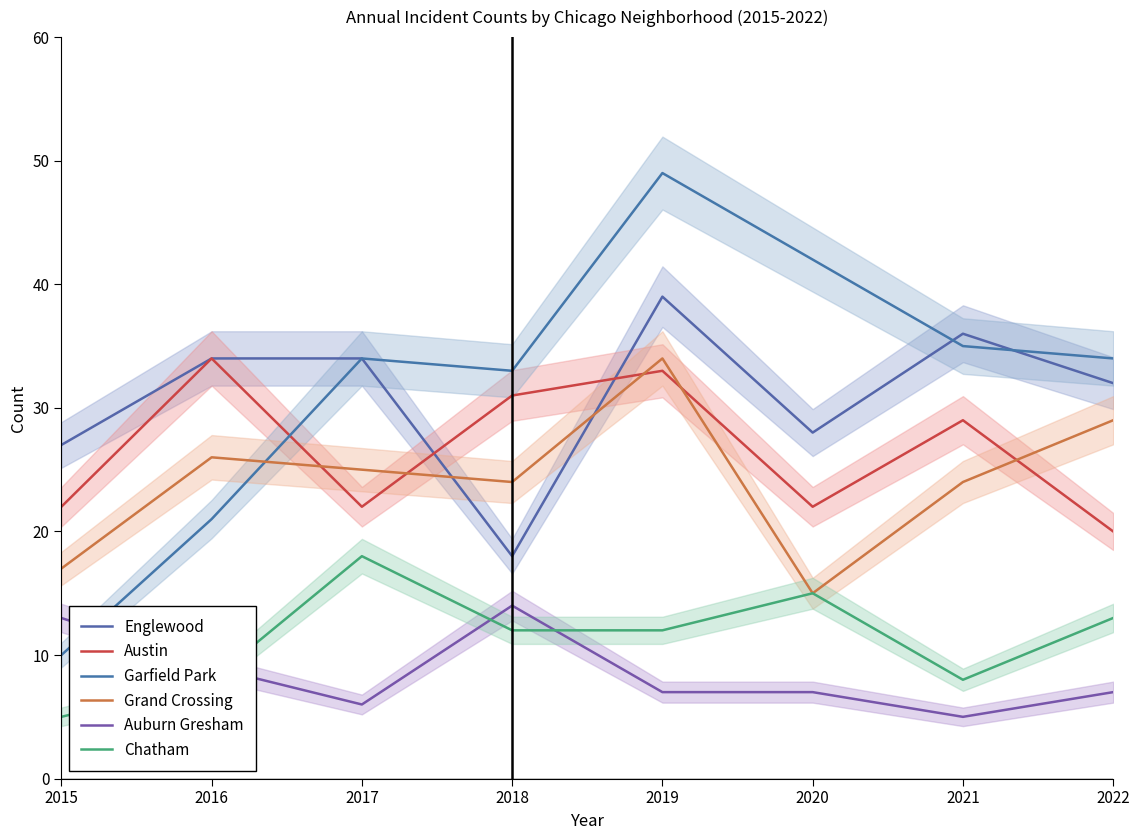

What is the difference between the second highest and second lowest values in the Garfield Park series?

21